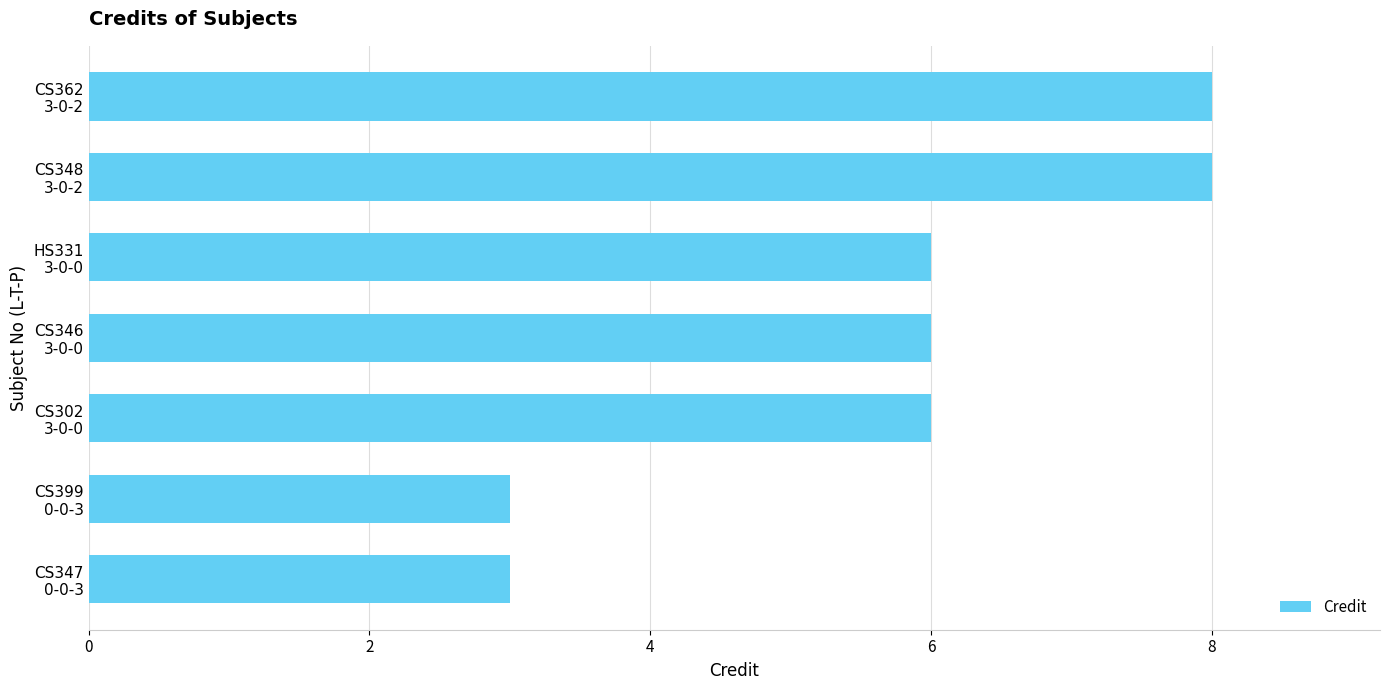

How many values are between 3 and 8?

7